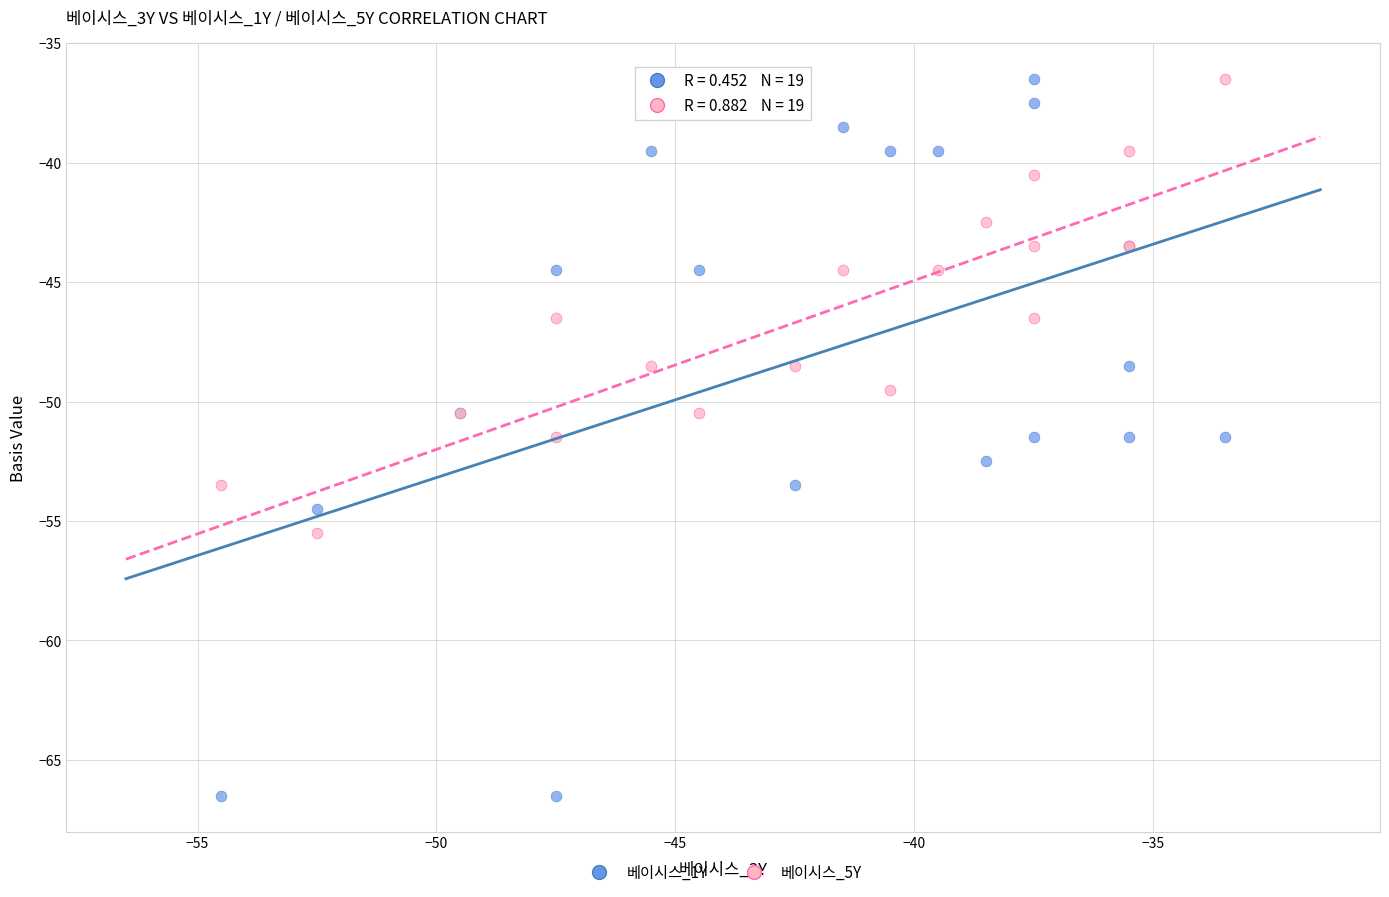

Which series reaches the minimum Y coordinate?

베이시스_1Y